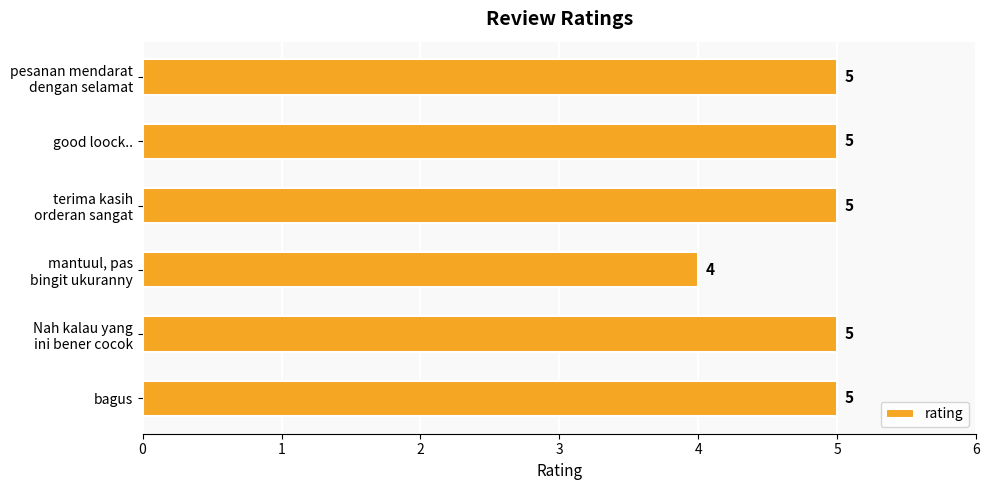

Reading top to bottom, transcribe all the data shown in this chart.

5	5	5	4	5	5